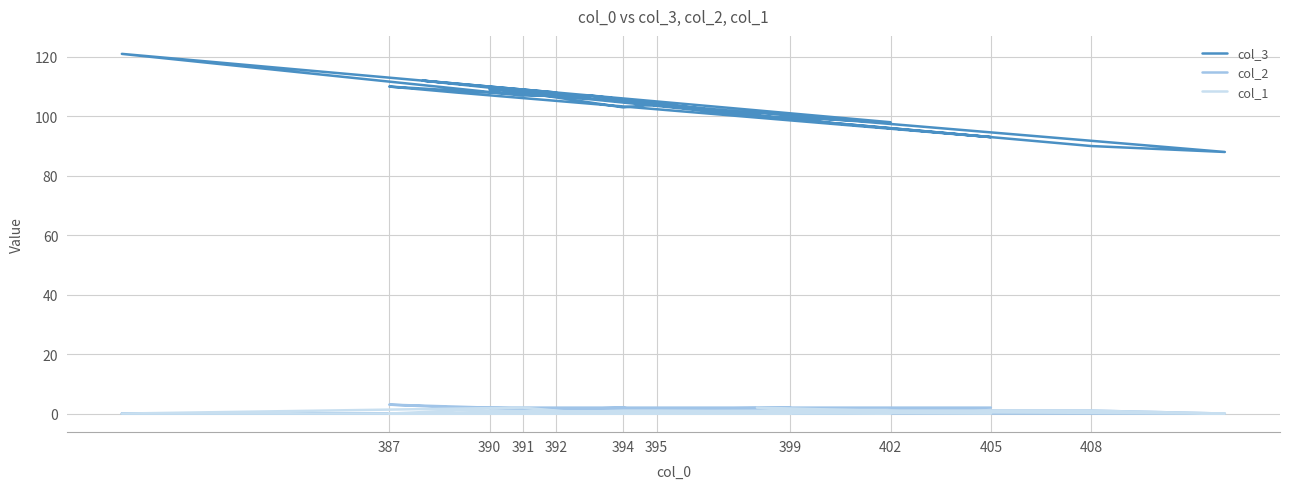

Where is the first local maximum for col_2?

387